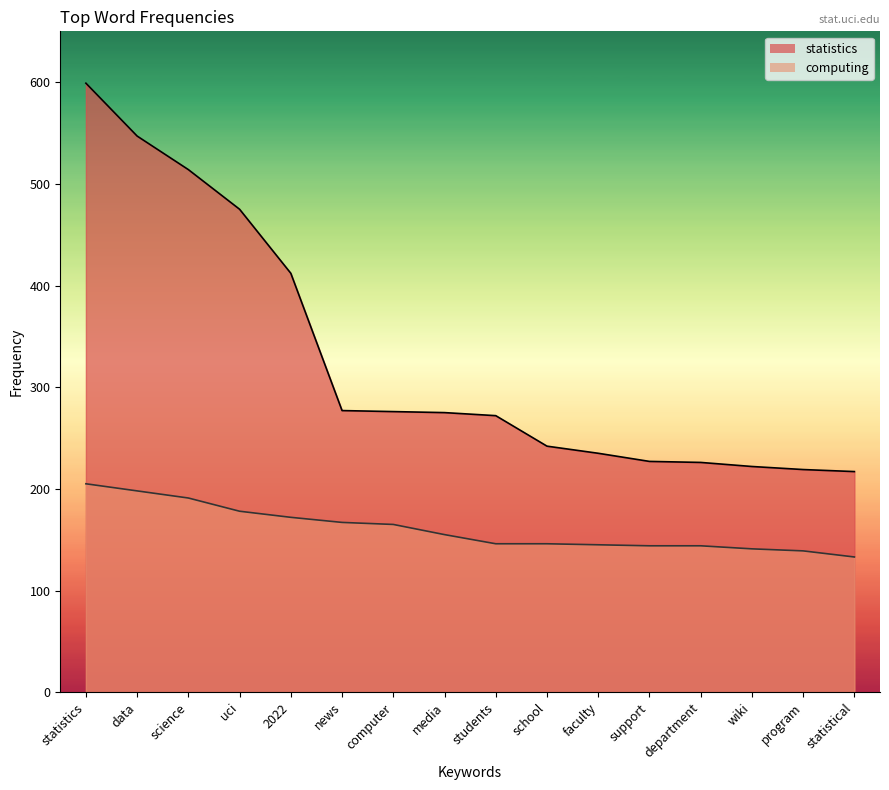

Which category has the lowest value across all series?

statistical